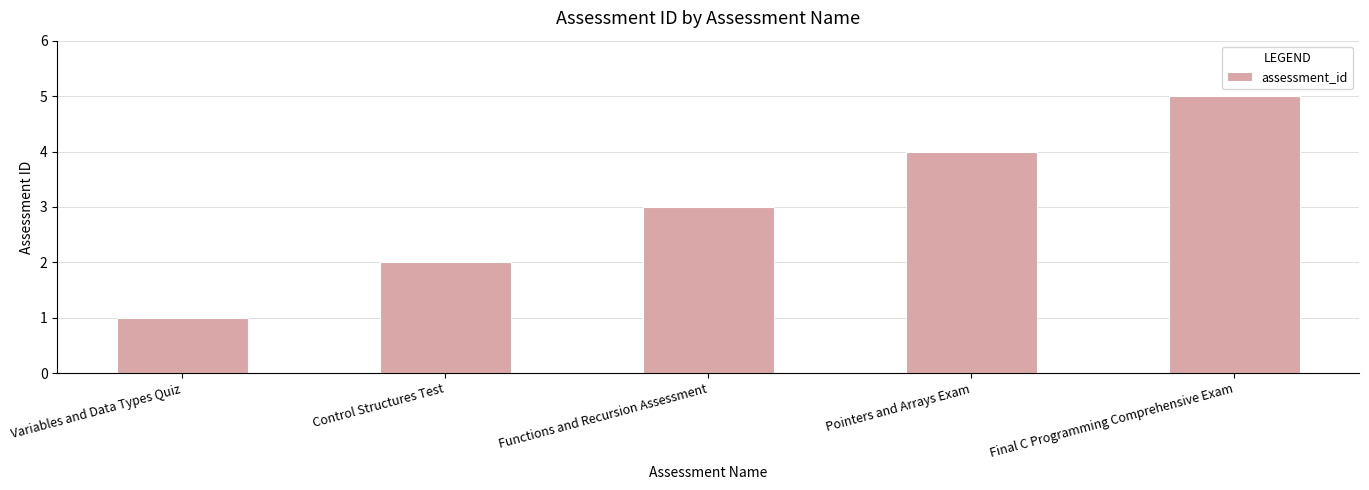

Where is the data nearest to the value 3?

Functions and Recursion Assessment